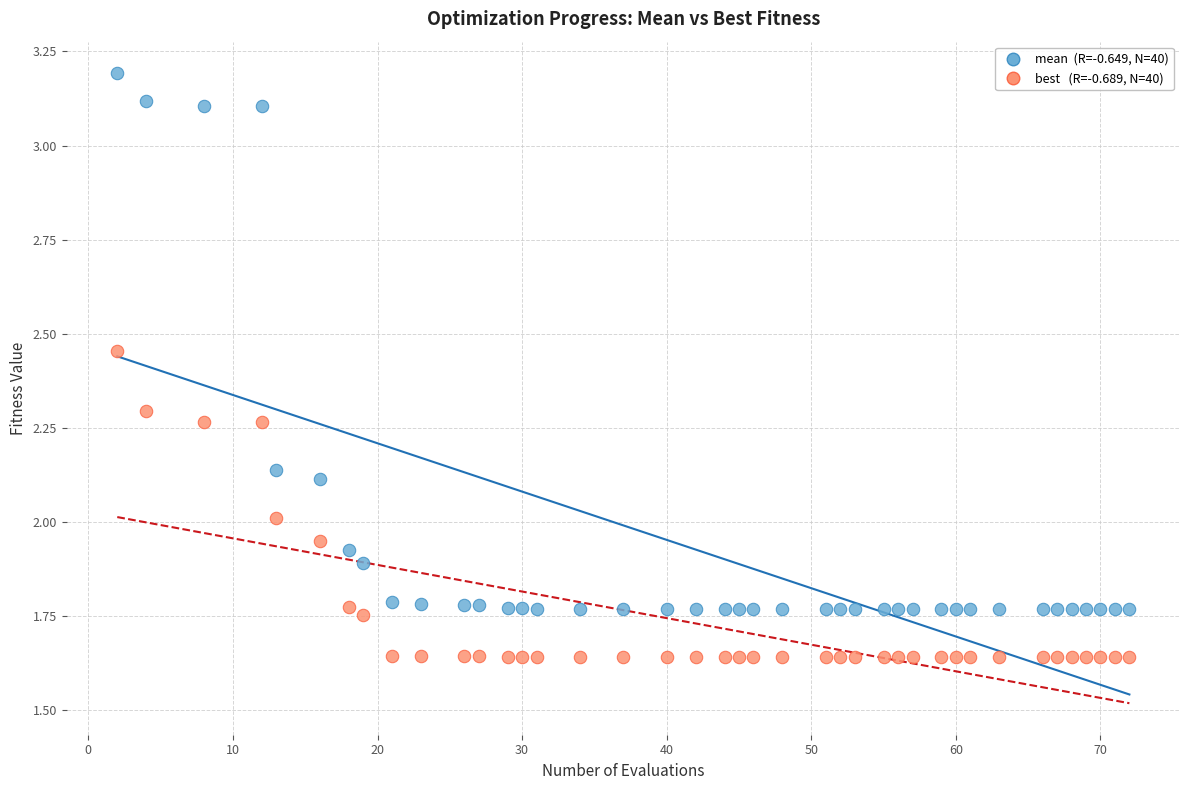

Across all data points, what is the range of X values (max minus min)?

70.0